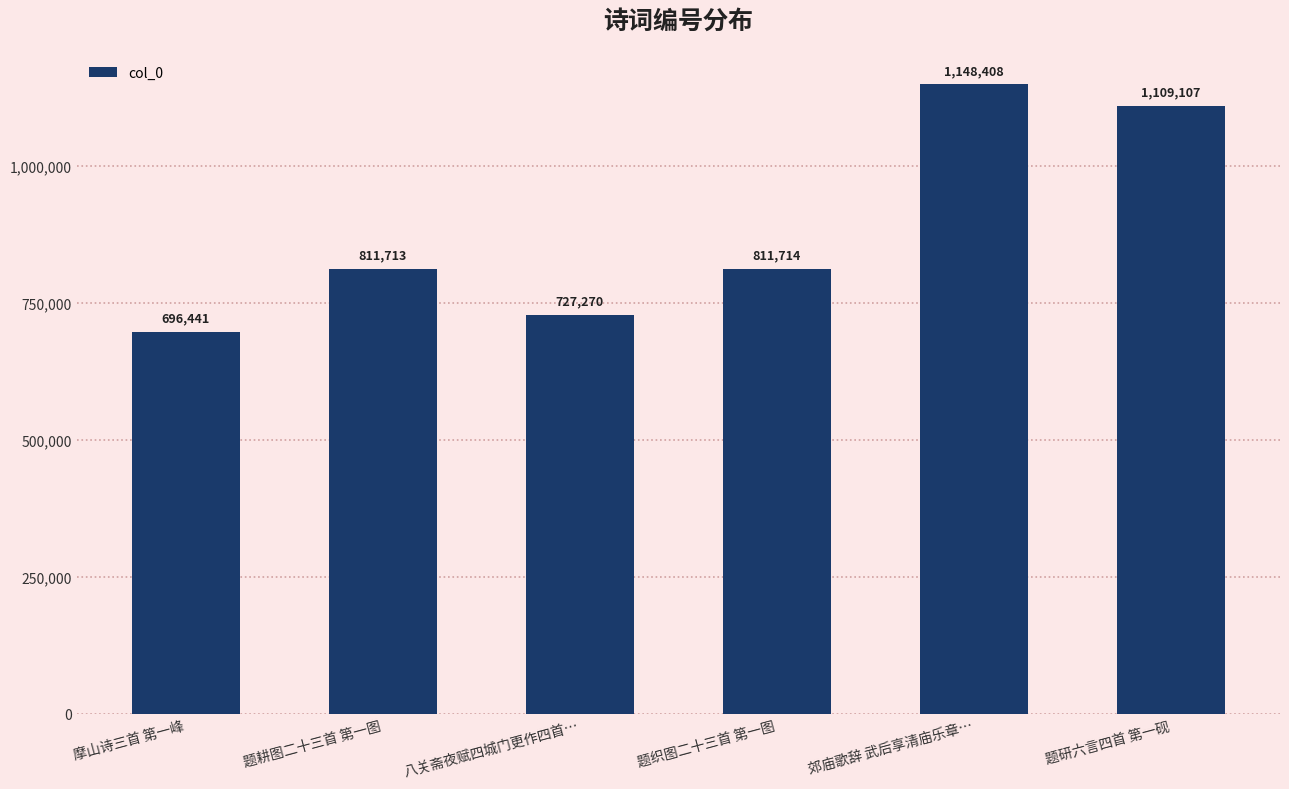

Reading left to right, extract all data points from this chart.

696441	811713	727270	811714	1148408	1109107